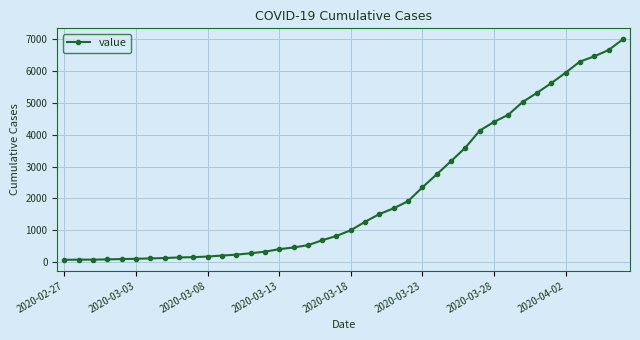

What is the greatest value displayed?

7004